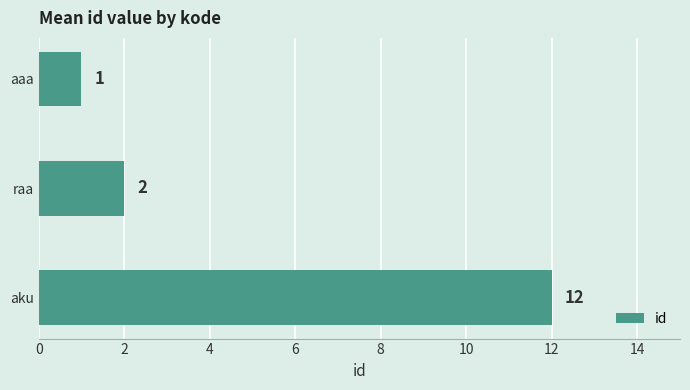

What is the maximum value shown in the chart?

12